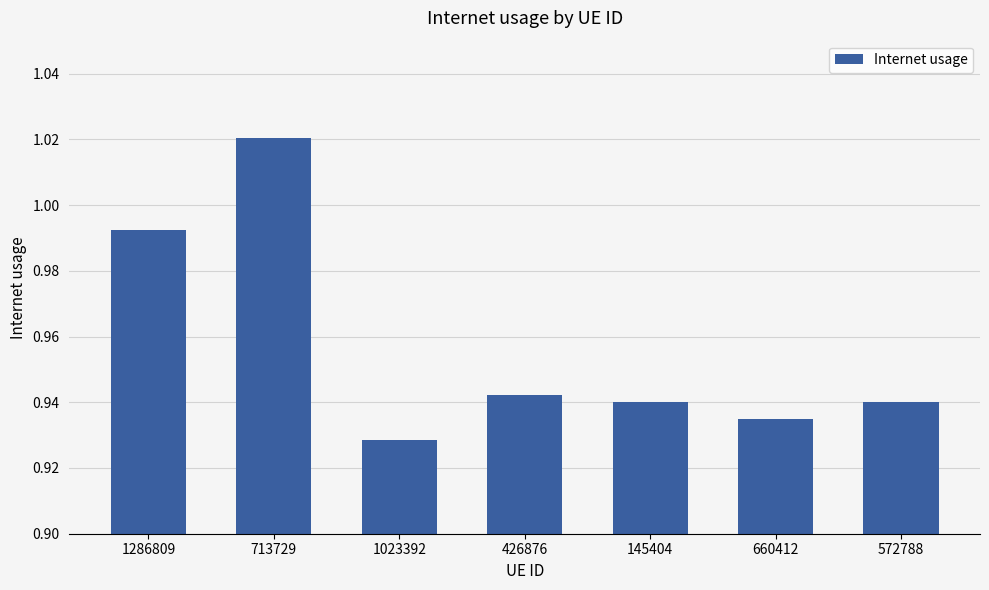

Which label corresponds to the largest value in the chart?

713729